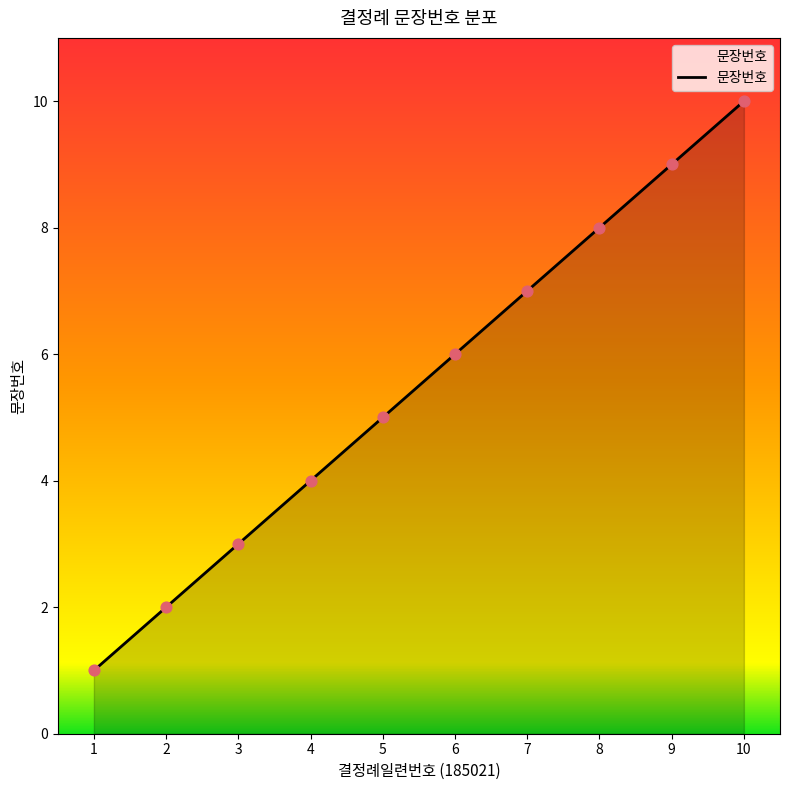

Between 9 and 8, which is larger?

9